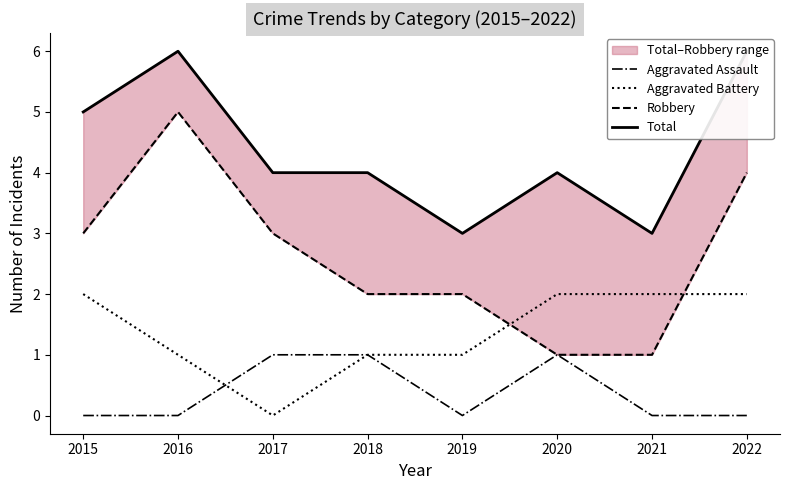

Which category has the highest value in the Robbery series?

2016